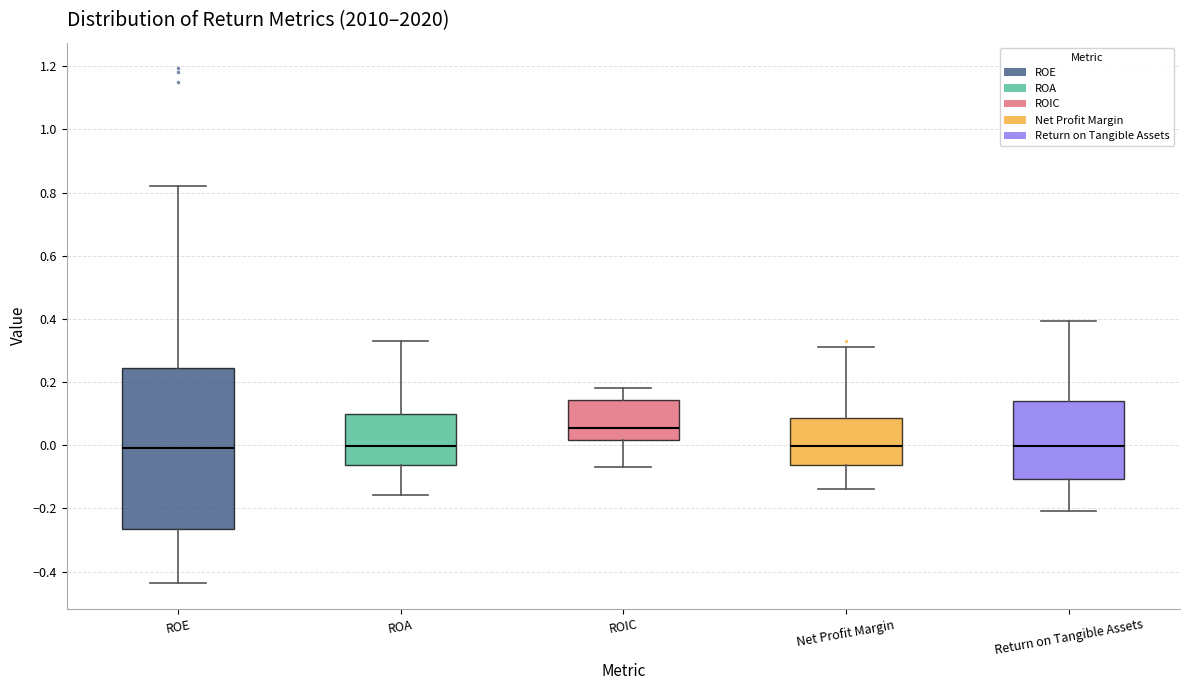

Comparing the boxes themselves (not the whiskers), which one is the tallest?

ROE